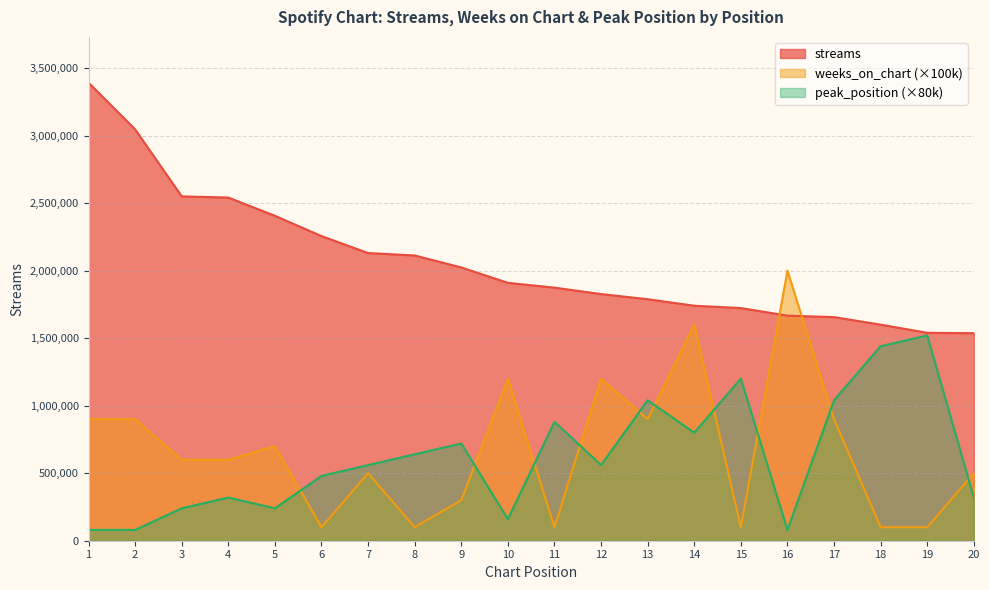

Is the value of weeks_on_chart at 13 greater than the value of streams at 9?

No